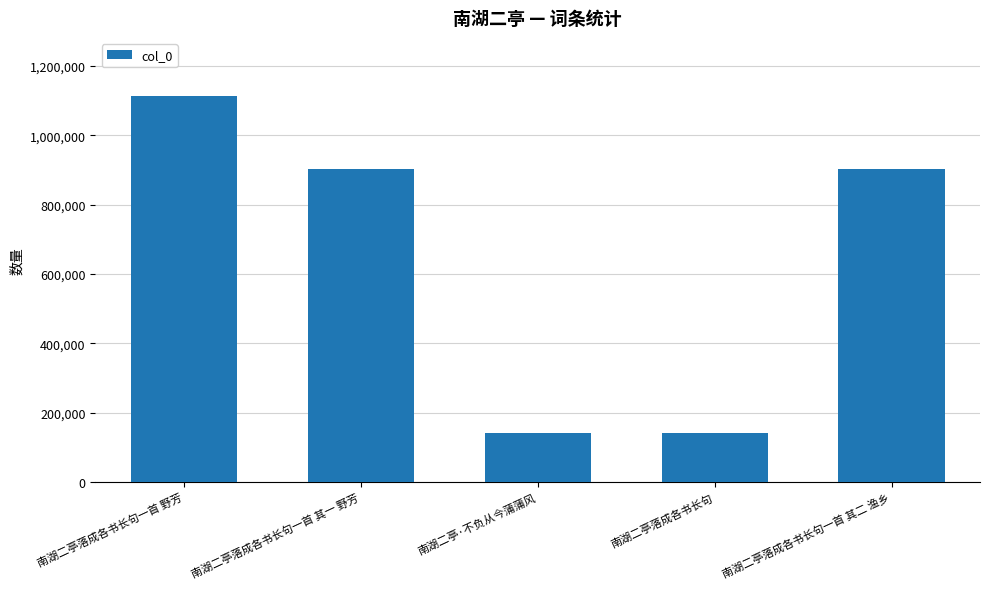

What is the label of the 4th bar from the left?

南湖二亭落成各书长句